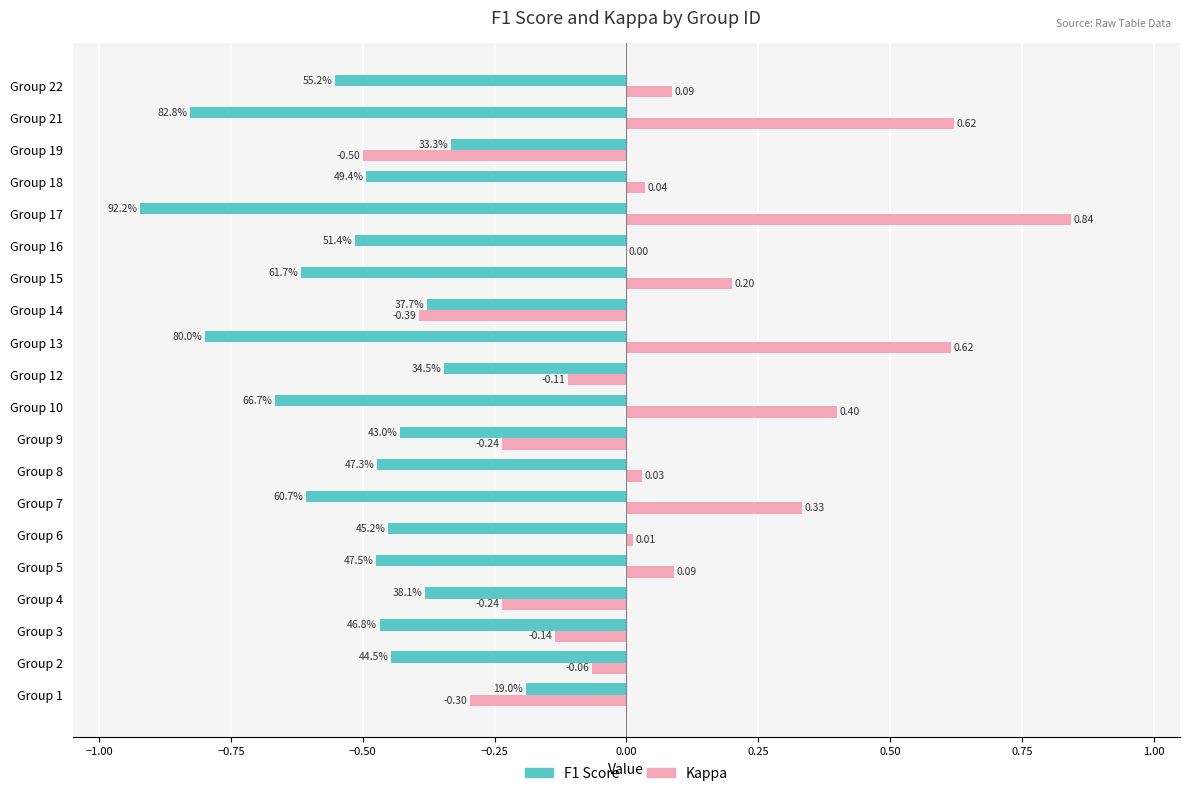

Between Group 6 and Group 18, which series saw the biggest shift?

F1 Score